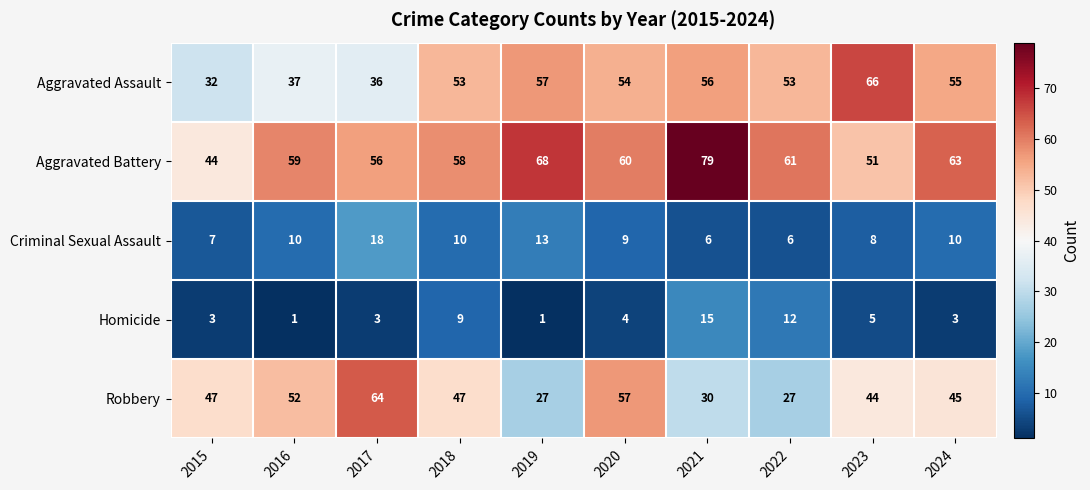

Where is Aggravated Battery nearest to the value 61?

2022